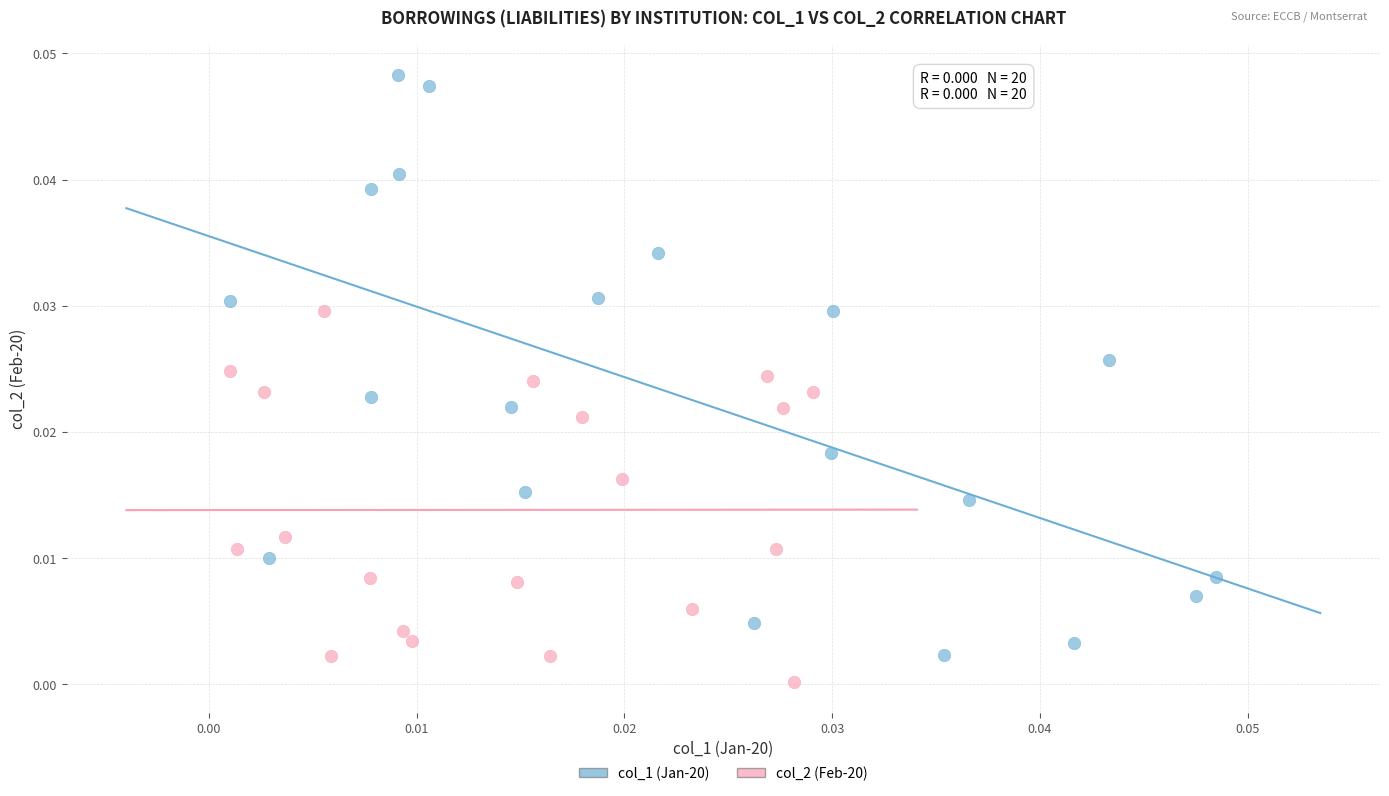

Which series reaches the maximum Y coordinate?

col_1 (Jan-20)